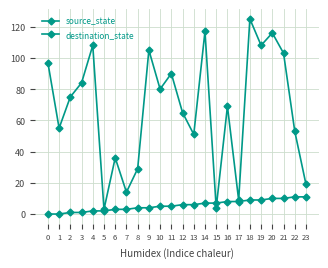

Does the chart have visible grid lines?

Yes